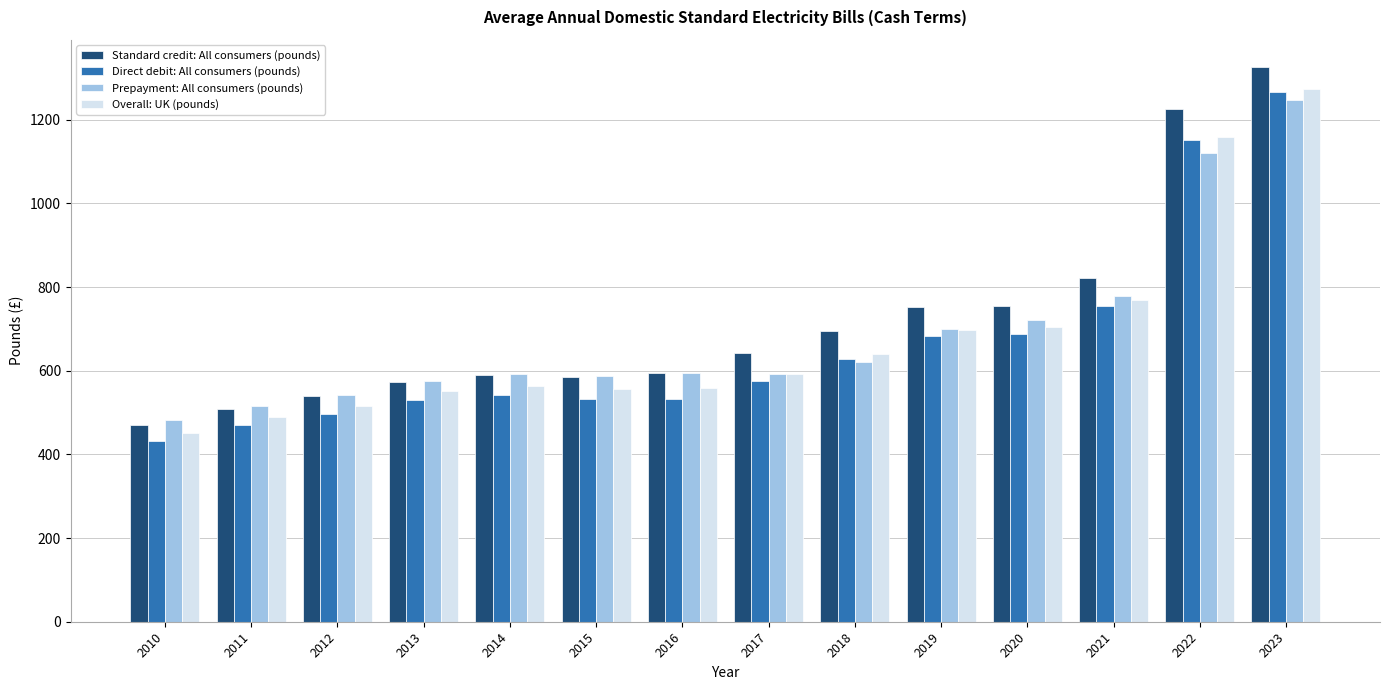

How many values in the Direct debit: All consumers (pounds) series exceed 575?

7